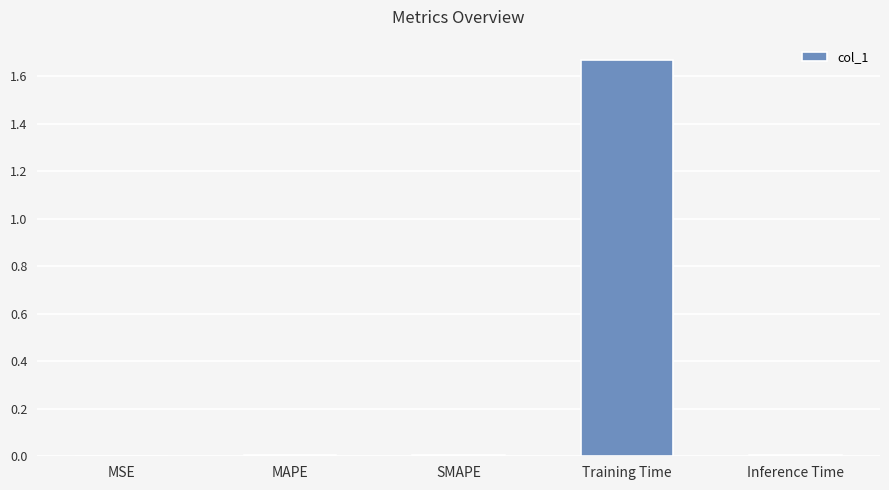

The value at Inference Time is 0.0. True or false?

True